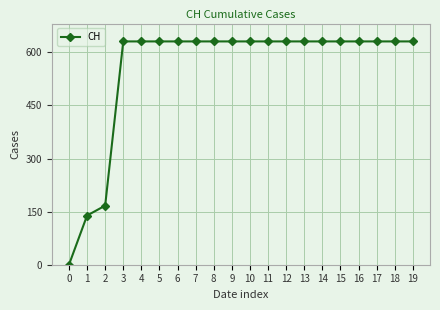

What is the difference between the maximum and minimum values?

631